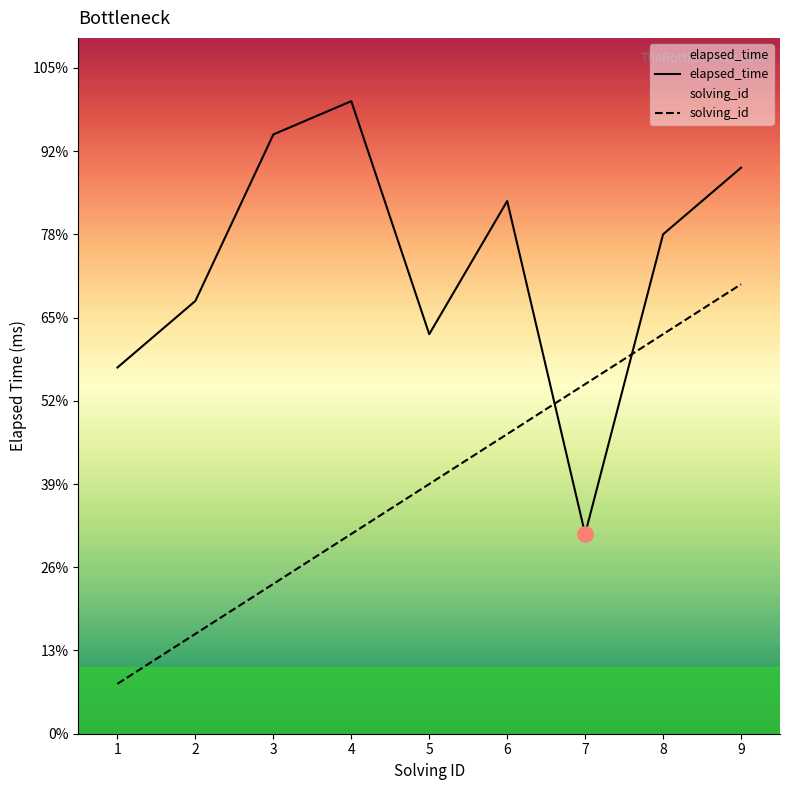

Which series contains the lowest Y value?

solving_id